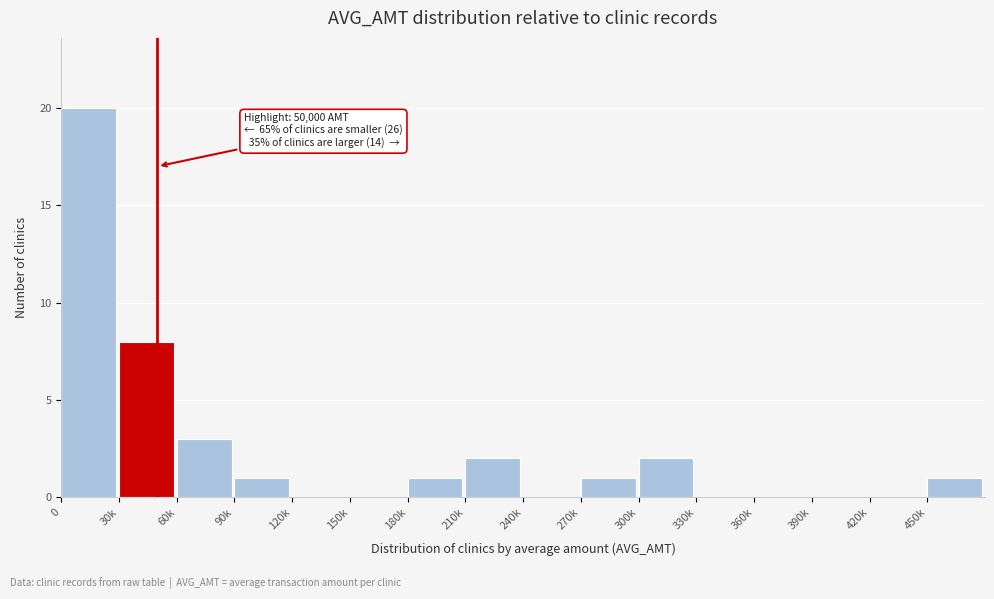

Reading left to right, what are all the values shown in this chart?

0=20	30k=8	60k=3	90k=1	120k=0	150k=0	180k=1	210k=2	240k=0	270k=1	300k=2	330k=0	360k=0	390k=0	420k=0	450k=1